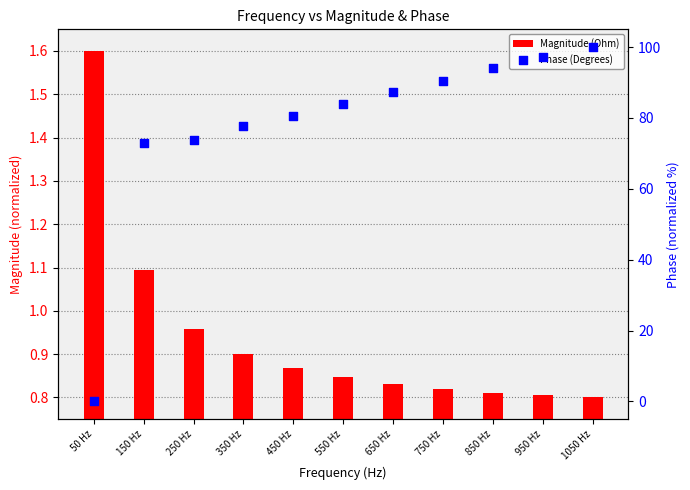

Which series has the widest spread of Y values?

Phase (Degrees)